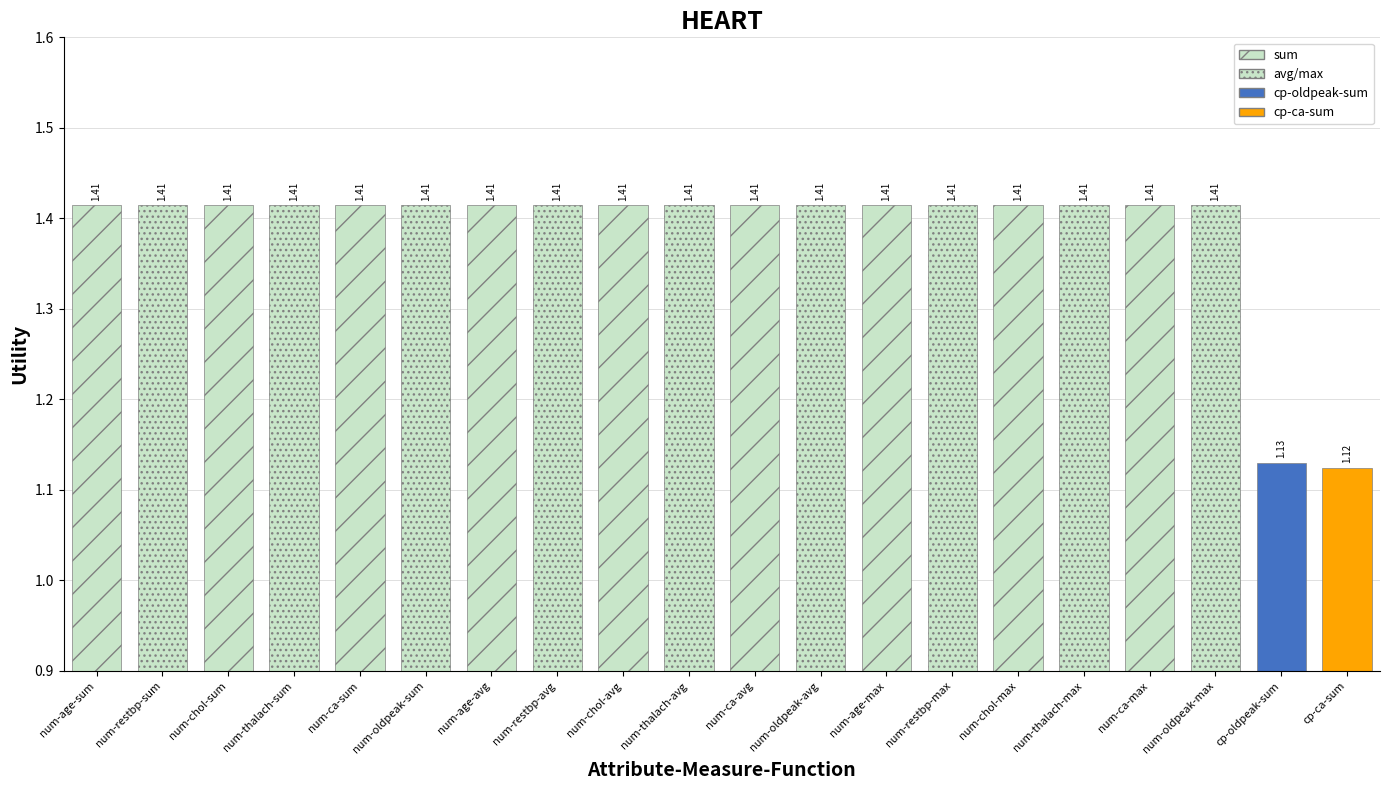

How many bars are there in total?

20